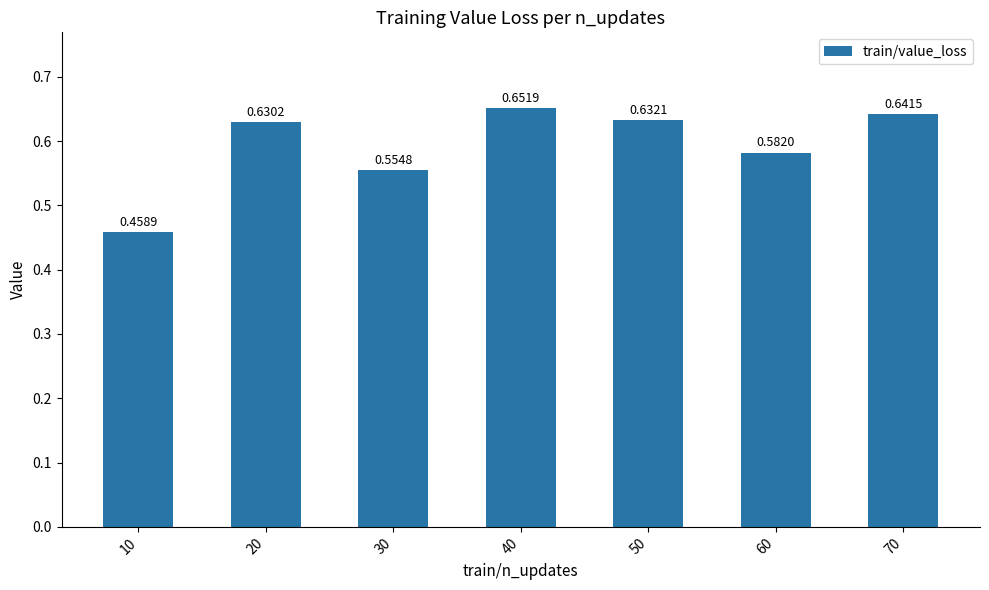

What is the sum of all values?

4.2